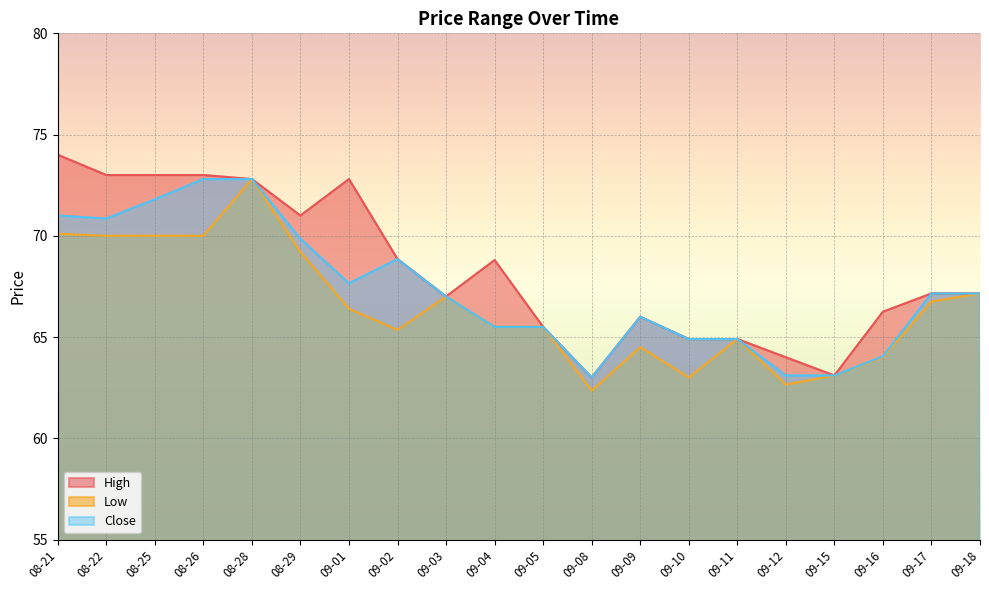

Rank the series by their maximum value, from lowest to highest.

Low, Close, High